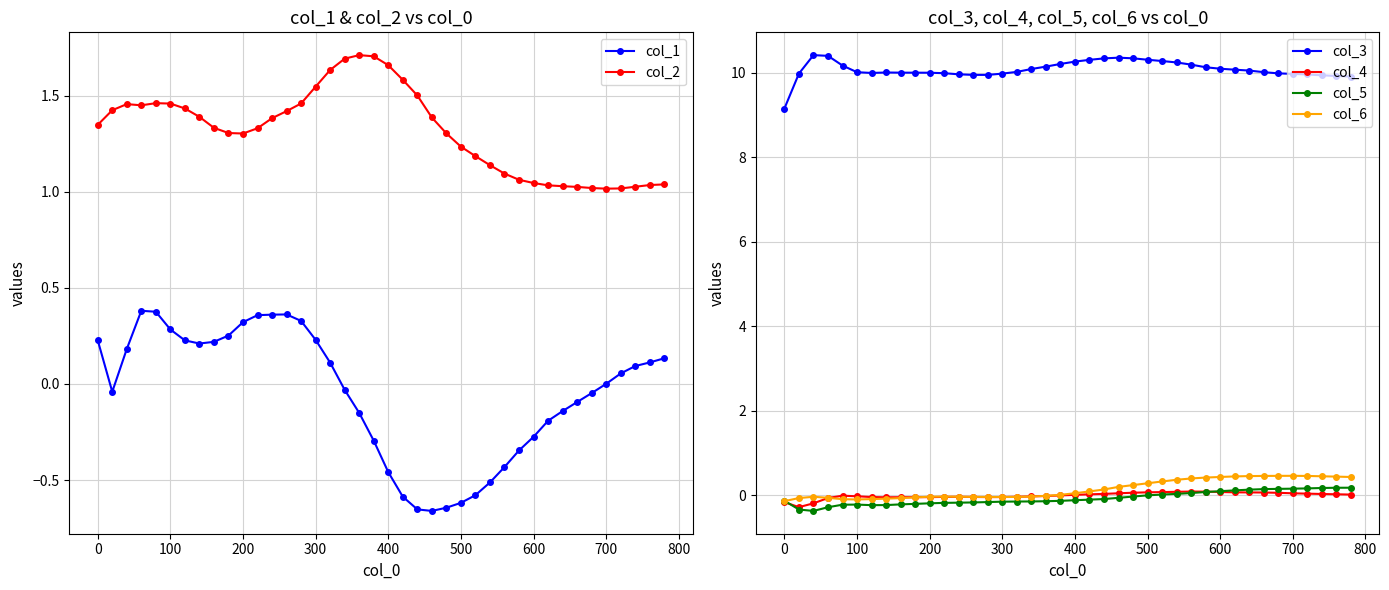

True or false: col_5 and col_3 intersect in this chart.

False